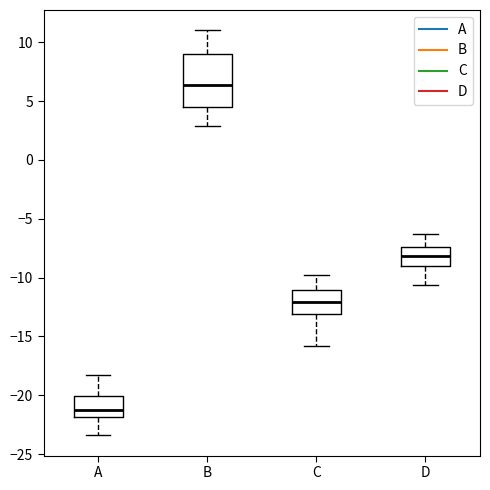

Reading left to right, transcribe this box plot: for each box, give where its median line is, the range the box spans, and where its two whiskers end, as read against the y-axis. The values are not printed on the chart, so give them approximately, as read against the axis.

A: median -21.0, box -22.0 to -20.0, whiskers -23.5 to -18.0
B: median 6.5, box 4.5 to 9.0, whiskers 3.0 to 11.0
C: median -12.0, box -13.0 to -11.0, whiskers -16.0 to -10.0
D: median -8.0, box -9.0 to -7.5, whiskers -10.5 to -6.5